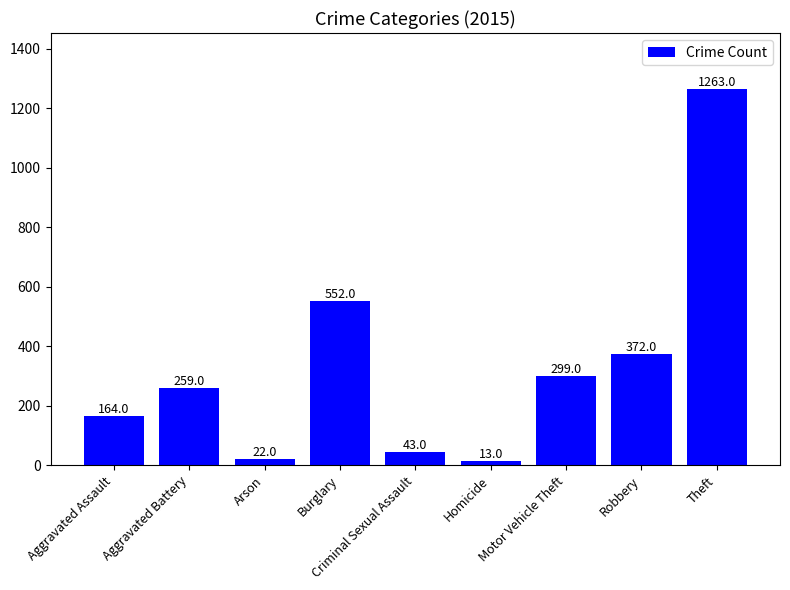

What value does the data have at Theft, to the nearest 10?

1260